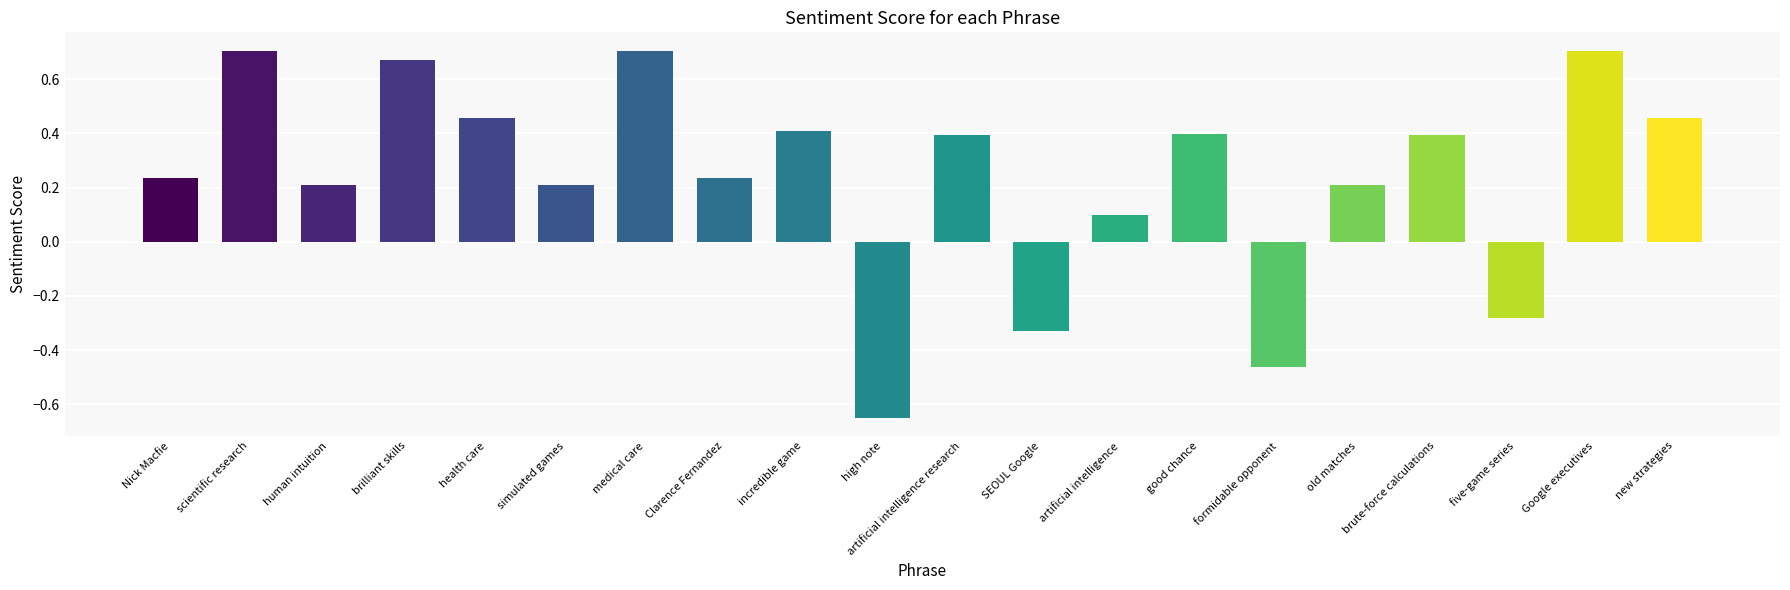

Where is the data nearest to the value 0?

artificial intelligence